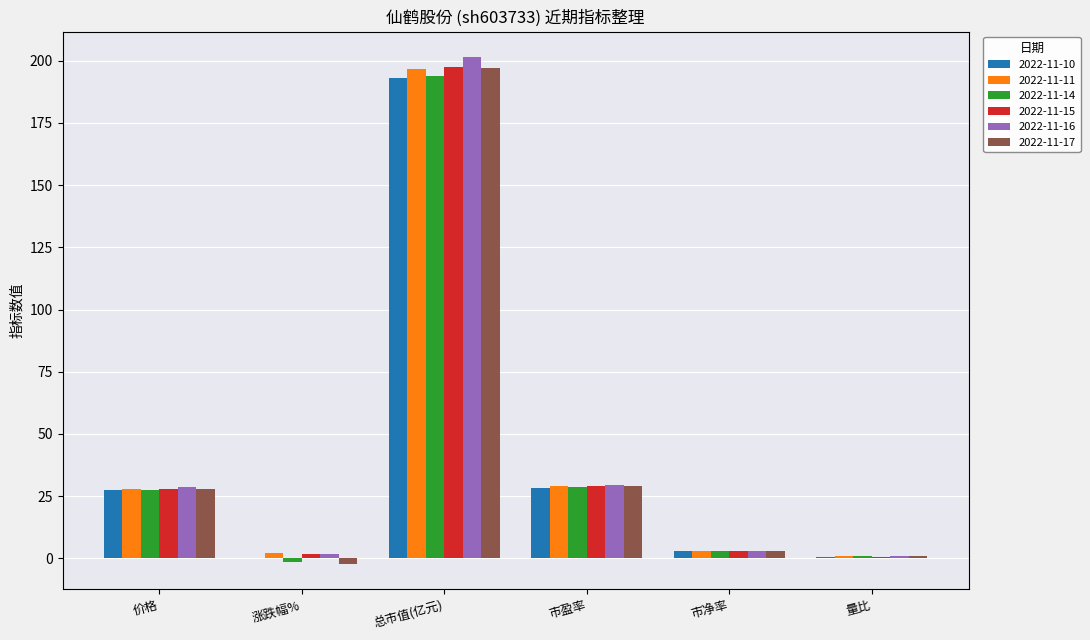

What is the sum of all 2022-11-17 values?

255.5